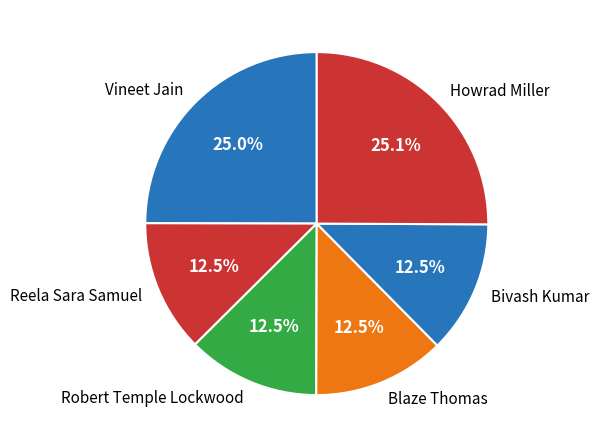

Is Robert Temple Lockwood the majority of the pie?

No